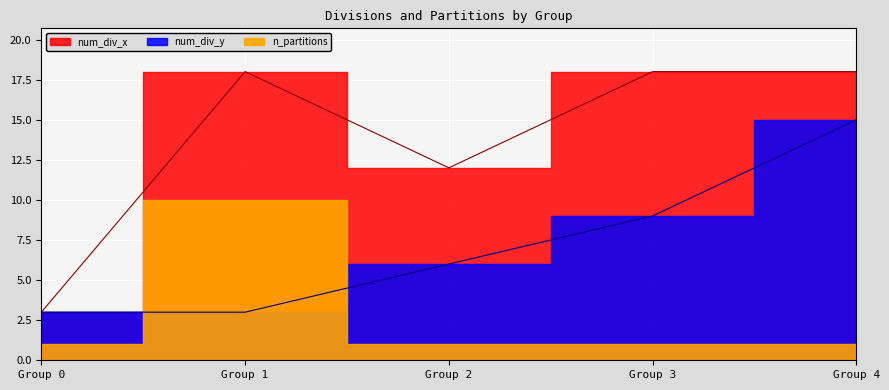

How many data points in num_div_y are less than 6?

2